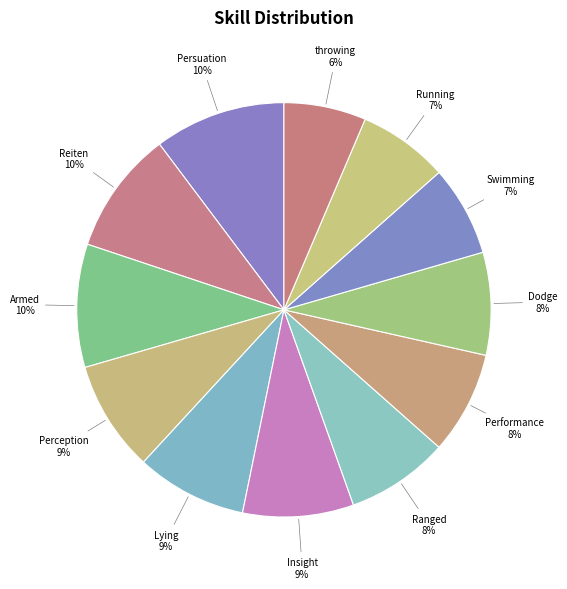

Count the number of slices in the pie.

12